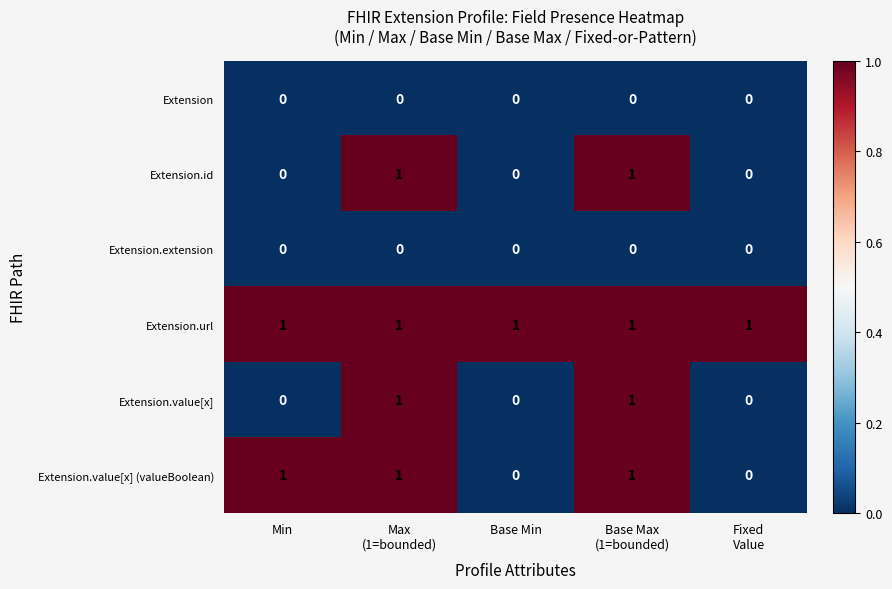

Which series has the largest total across all categories?

Extension.url